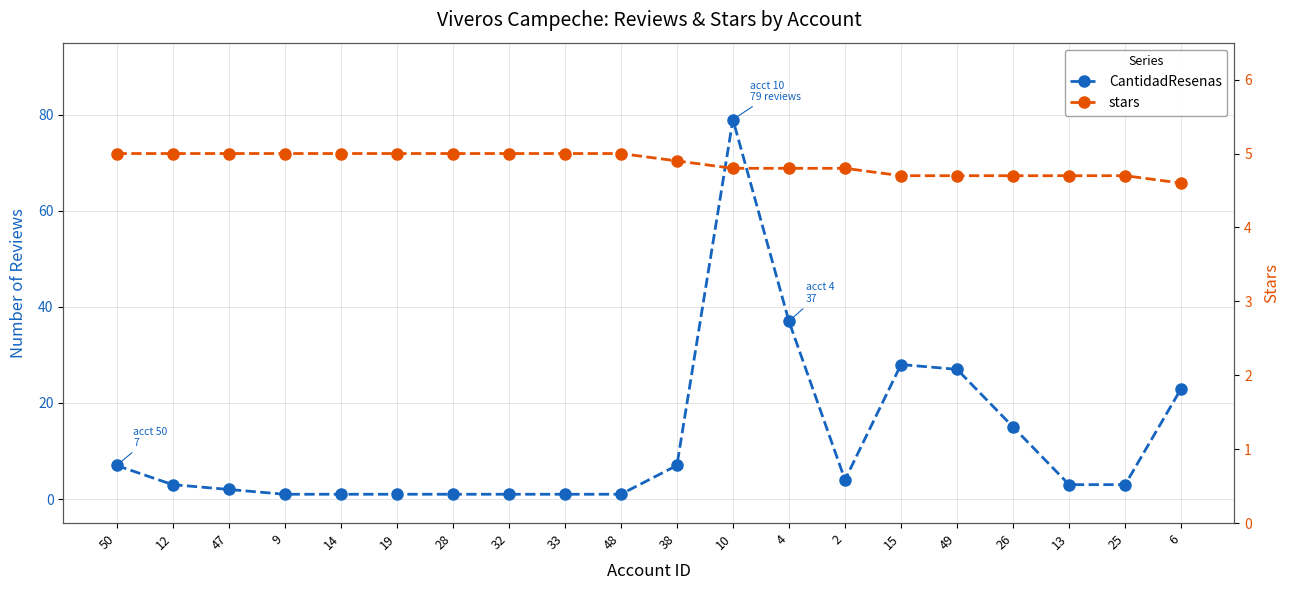

What is the difference between the CantidadResenas values at 10 and 33?

78.0